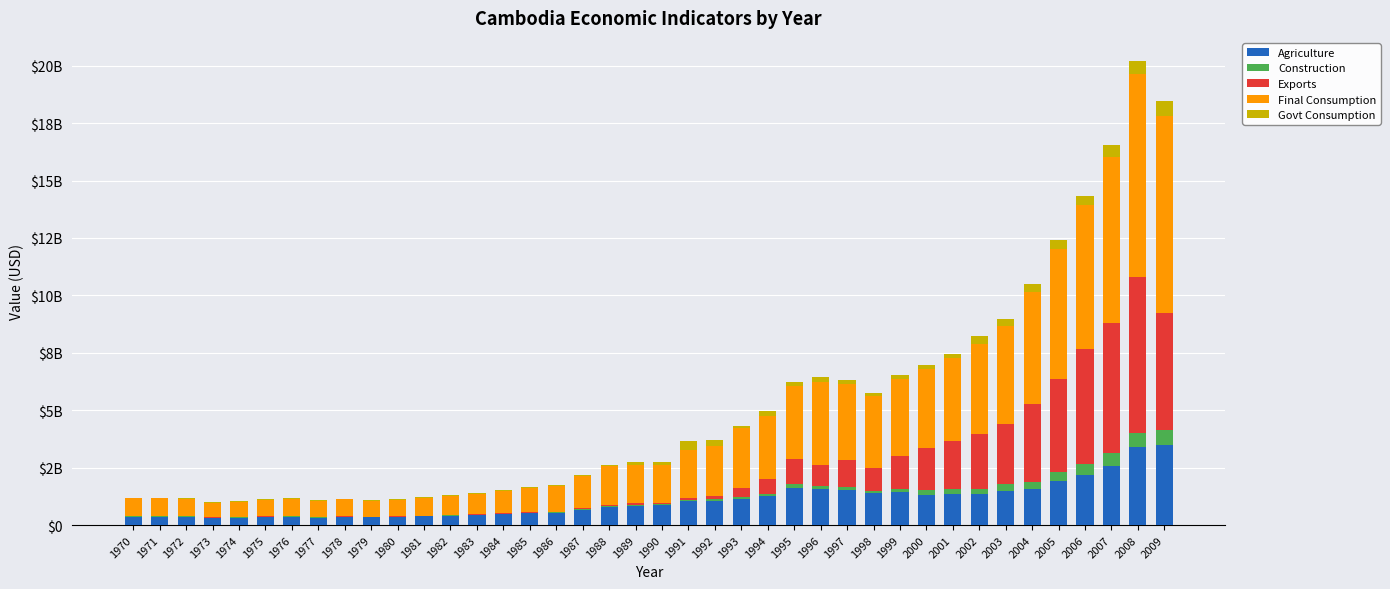

The value of Govt Consumption at 2005 is 365053146. True or false?

True